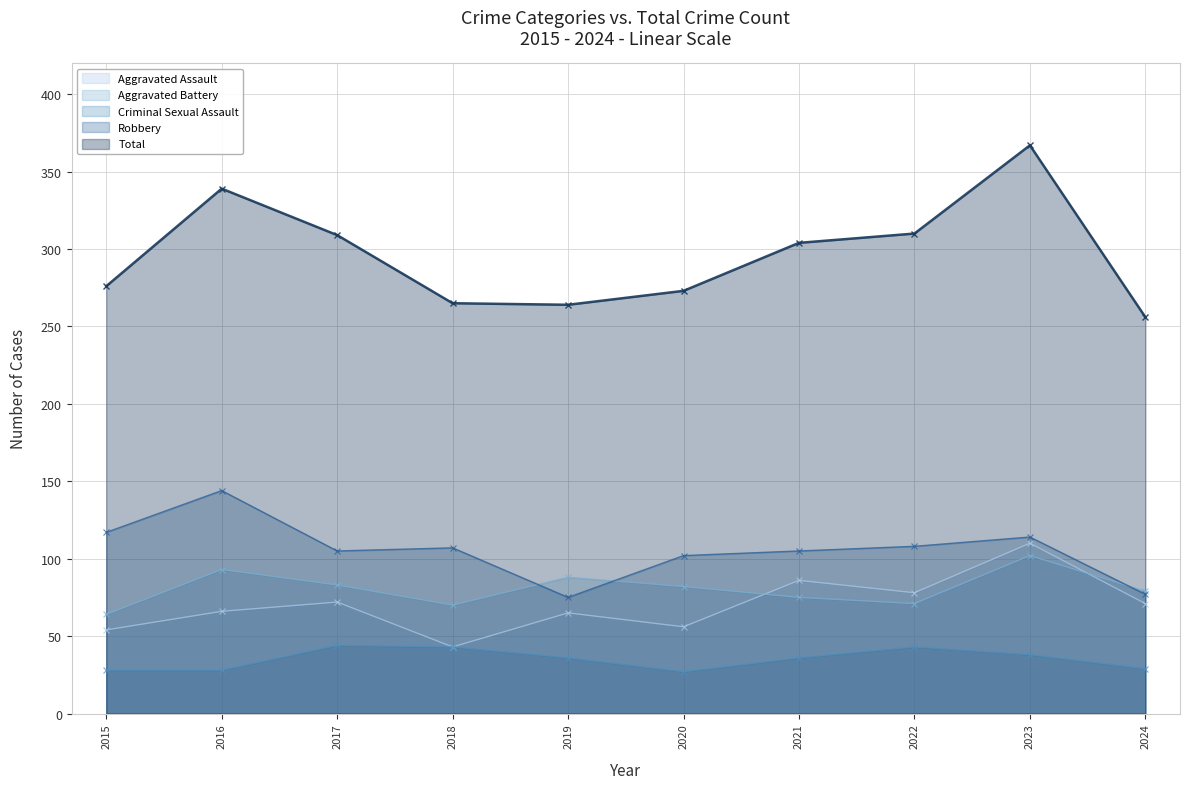

Reading right to left, list all the values displayed in this chart.

Aggravated Assault: 2024=71	2023=110	2022=78	2021=86	2020=56	2019=65	2018=43	2017=72	2016=66	2015=54
Aggravated Battery: 2024=79	2023=102	2022=71	2021=75	2020=82	2019=88	2018=70	2017=83	2016=93	2015=64
Criminal Sexual Assault: 2024=29	2023=38	2022=43	2021=36	2020=27	2019=36	2018=43	2017=44	2016=28	2015=28
Robbery: 2024=77	2023=114	2022=108	2021=105	2020=102	2019=75	2018=107	2017=105	2016=144	2015=117
Total: 2024=256	2023=367	2022=310	2021=304	2020=273	2019=264	2018=265	2017=309	2016=339	2015=276